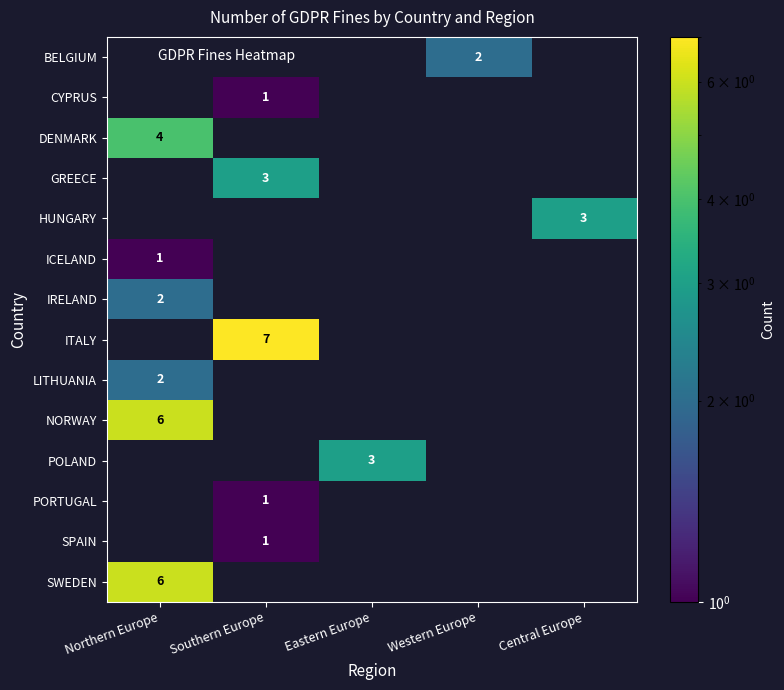

True or false: LITHUANIA has a value of 2.0 at Northern Europe.

True